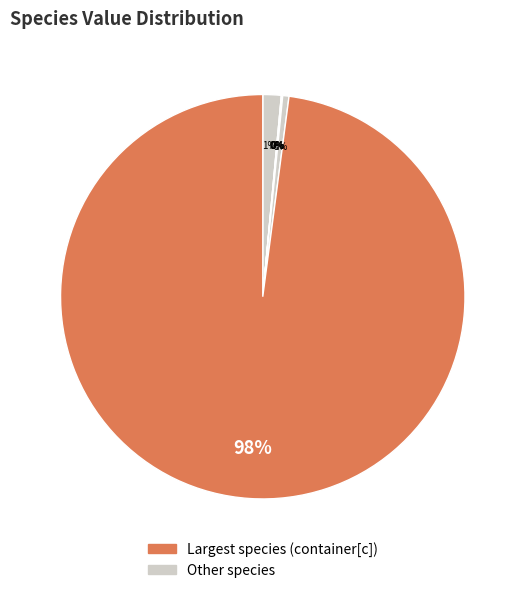

To the nearest percent, what is the difference between the largest and smallest slice percentages?

98%